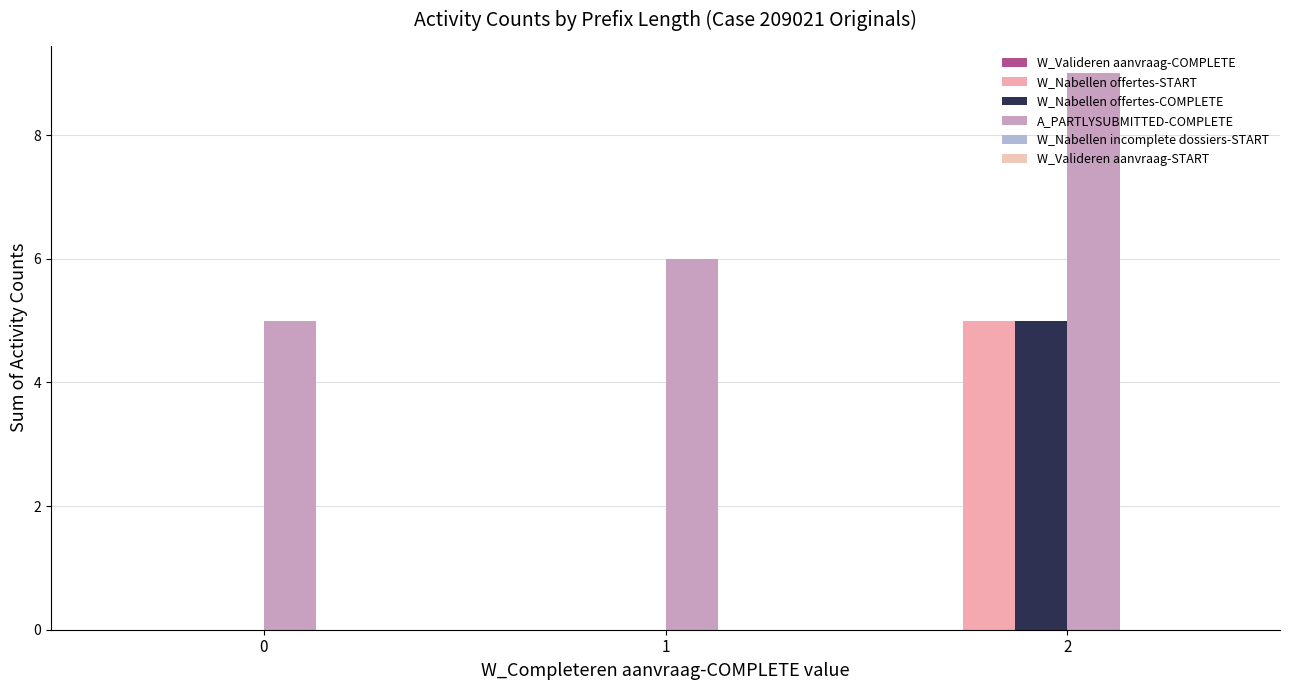

Reading right to left, transcribe all the data shown in this chart.

W_Valideren aanvraag-COMPLETE: 0	0	0
W_Nabellen offertes-START: 5	0	0
W_Nabellen offertes-COMPLETE: 5	0	0
A_PARTLYSUBMITTED-COMPLETE: 9	6	5
W_Nabellen incomplete dossiers-START: 0	0	0
W_Valideren aanvraag-START: 0	0	0